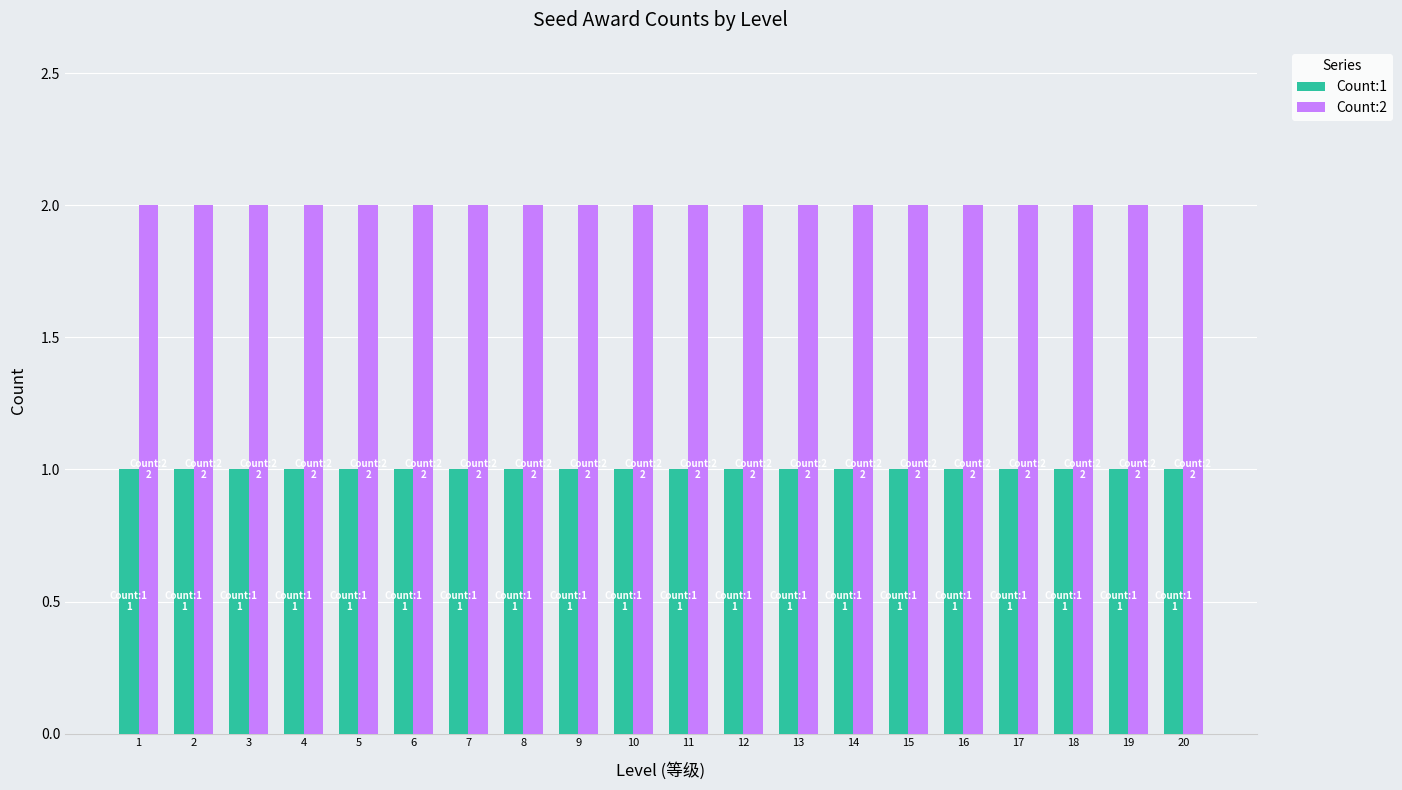

Rank the series by their average value, from highest to lowest.

Count:2, Count:1